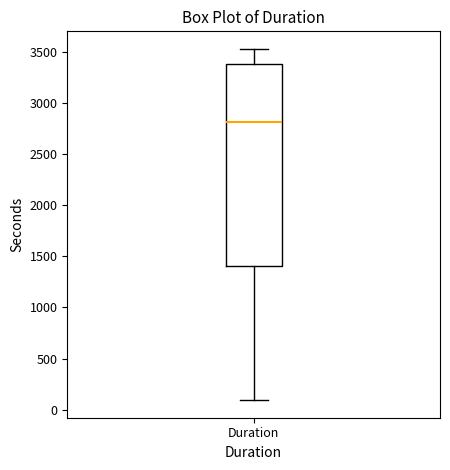

Where is the upper edge of the box for Duration on the y-axis? The values are not printed on the chart, so give them approximately, as read against the axis.

3400